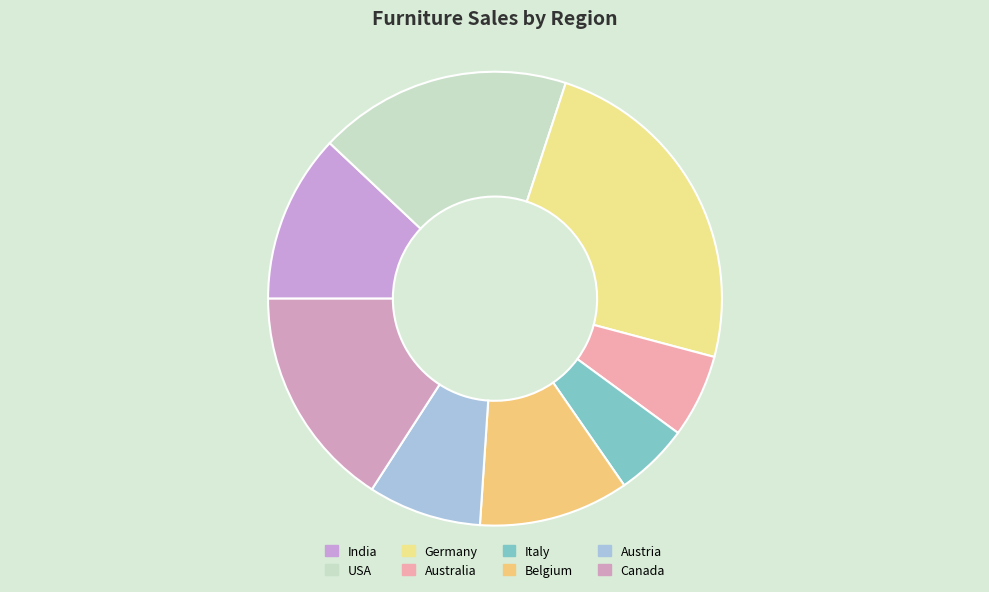

Count the number of slices in the pie.

8